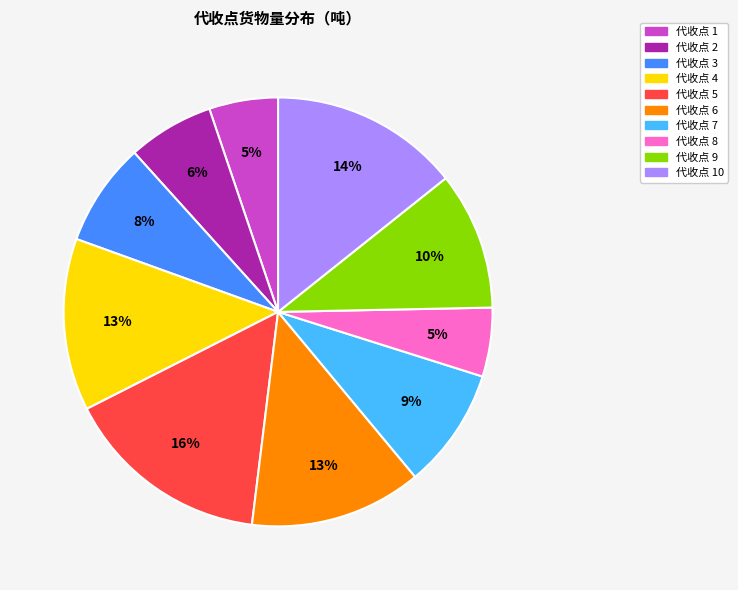

To the nearest percent, what percentage of the pie is 代收点 2?

6%